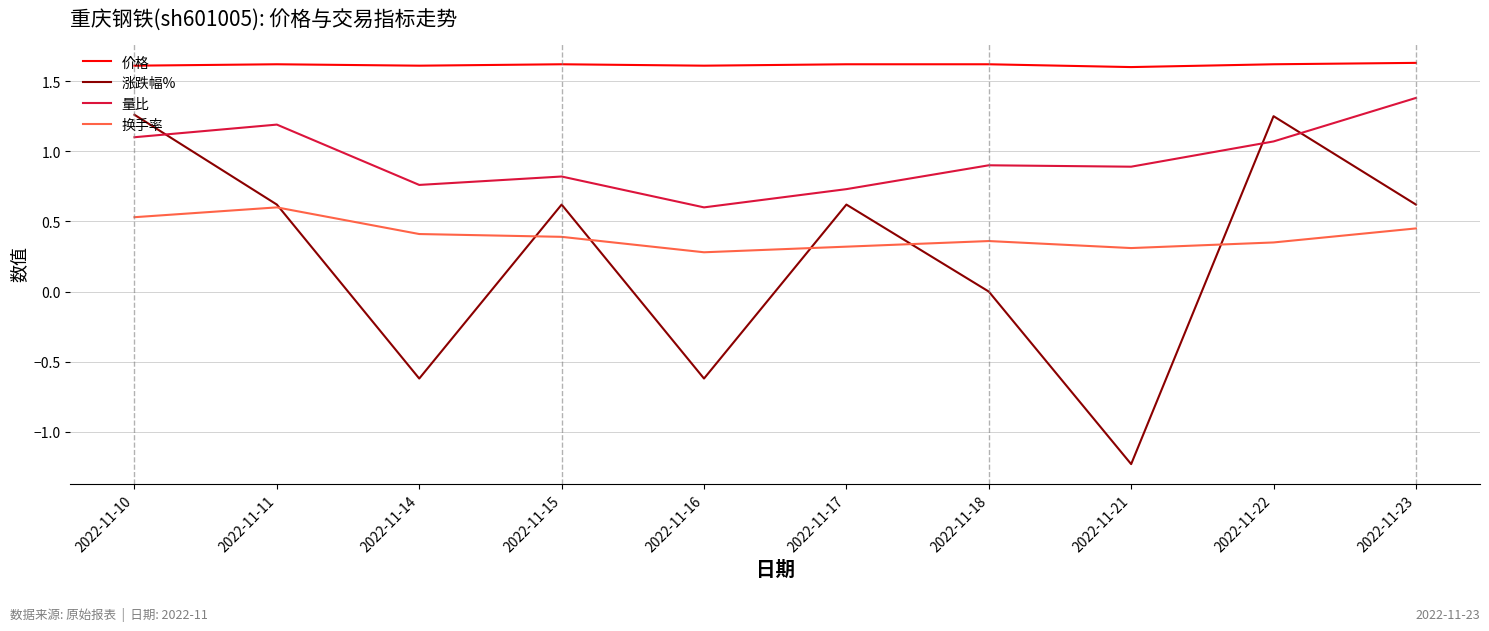

True or false: 量比 has a value of 1.8 at 2022-11-23.

False